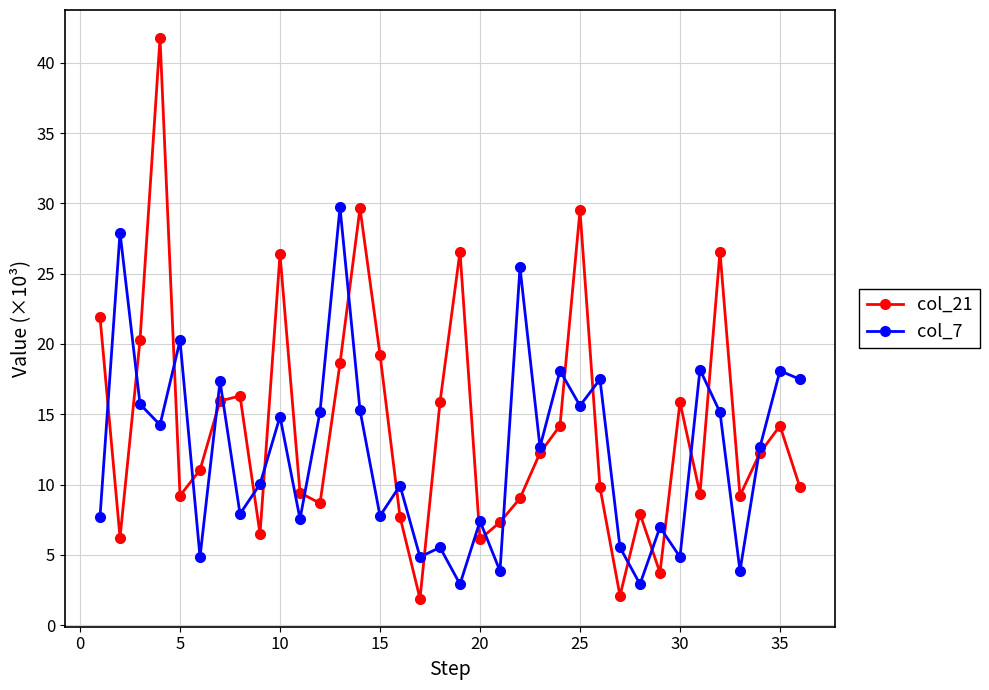

List the series in order of their peak value, highest first.

col_21, col_7